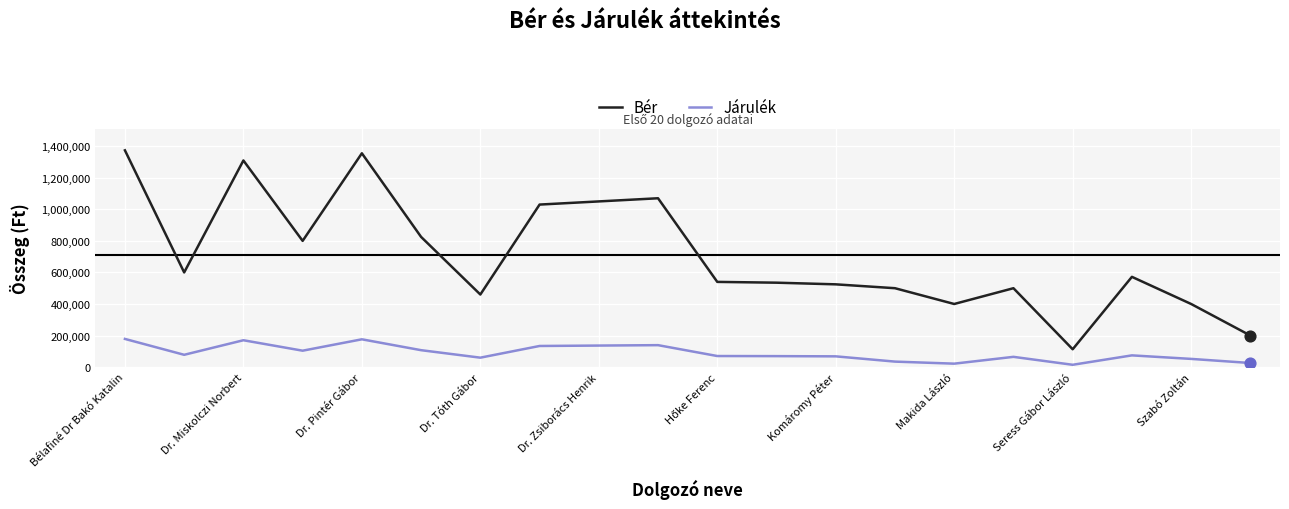

Which series has the widest spread of values?

Bér